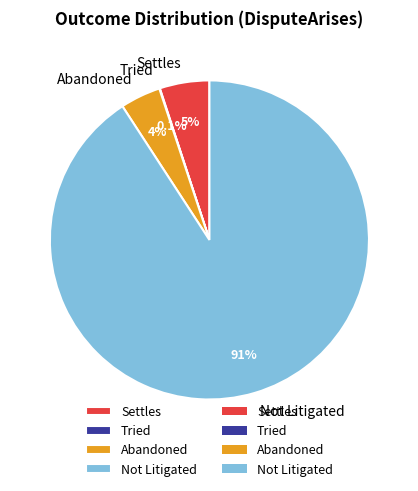

Does Not Litigated account for over 50% of the chart?

Yes